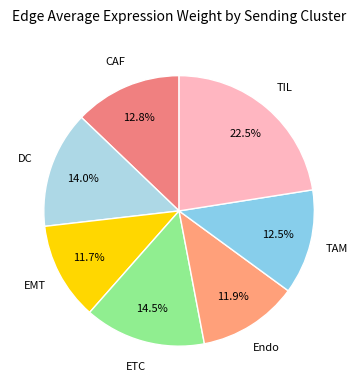

Is it true that ETC is 2% of the pie?

False